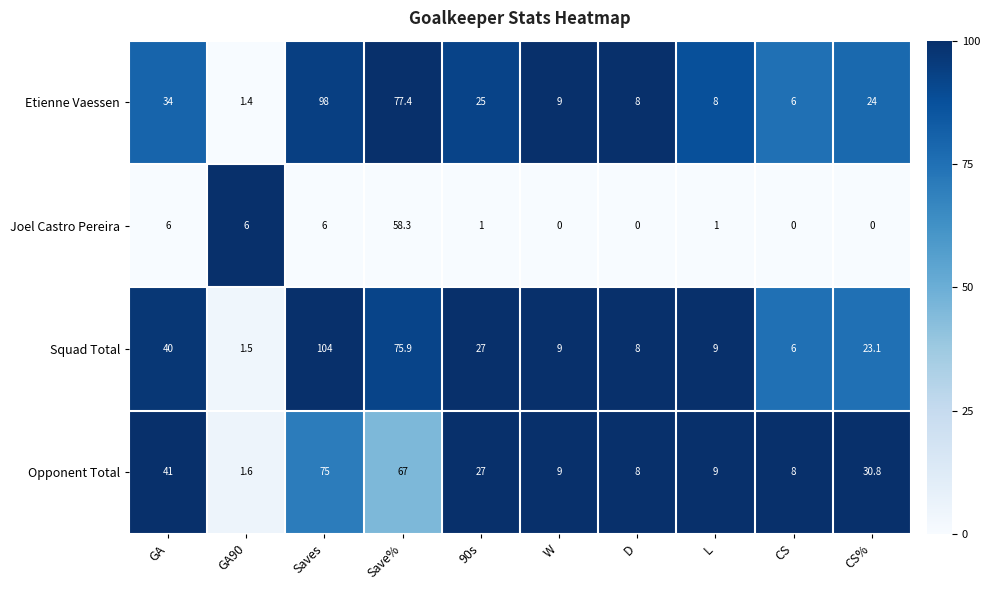

Where does the Squad Total series first go above 23?

GA